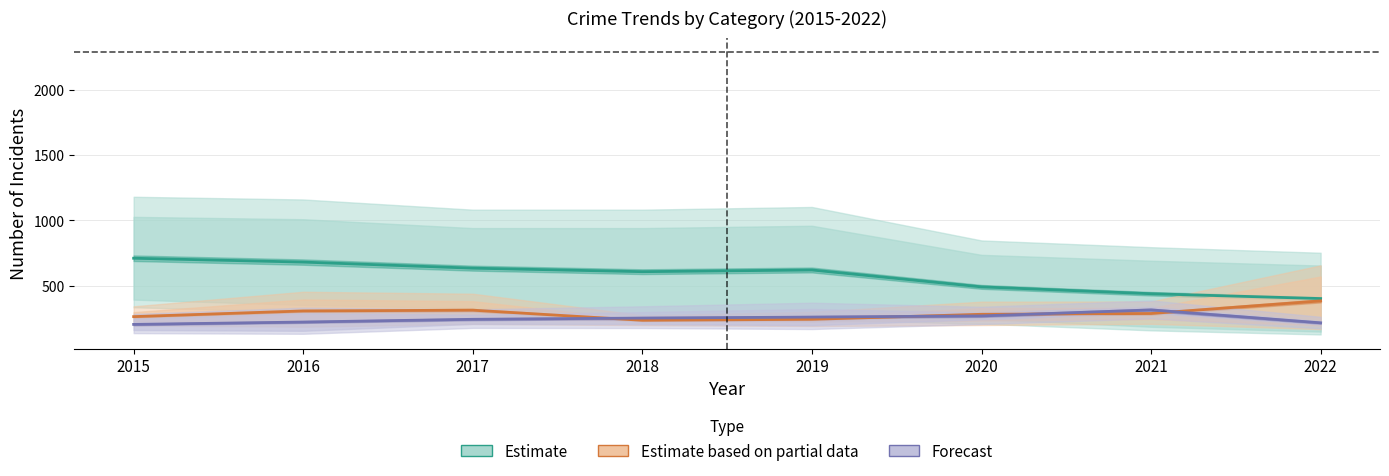

What is the spread (max minus min) of values at 2020?

222.5